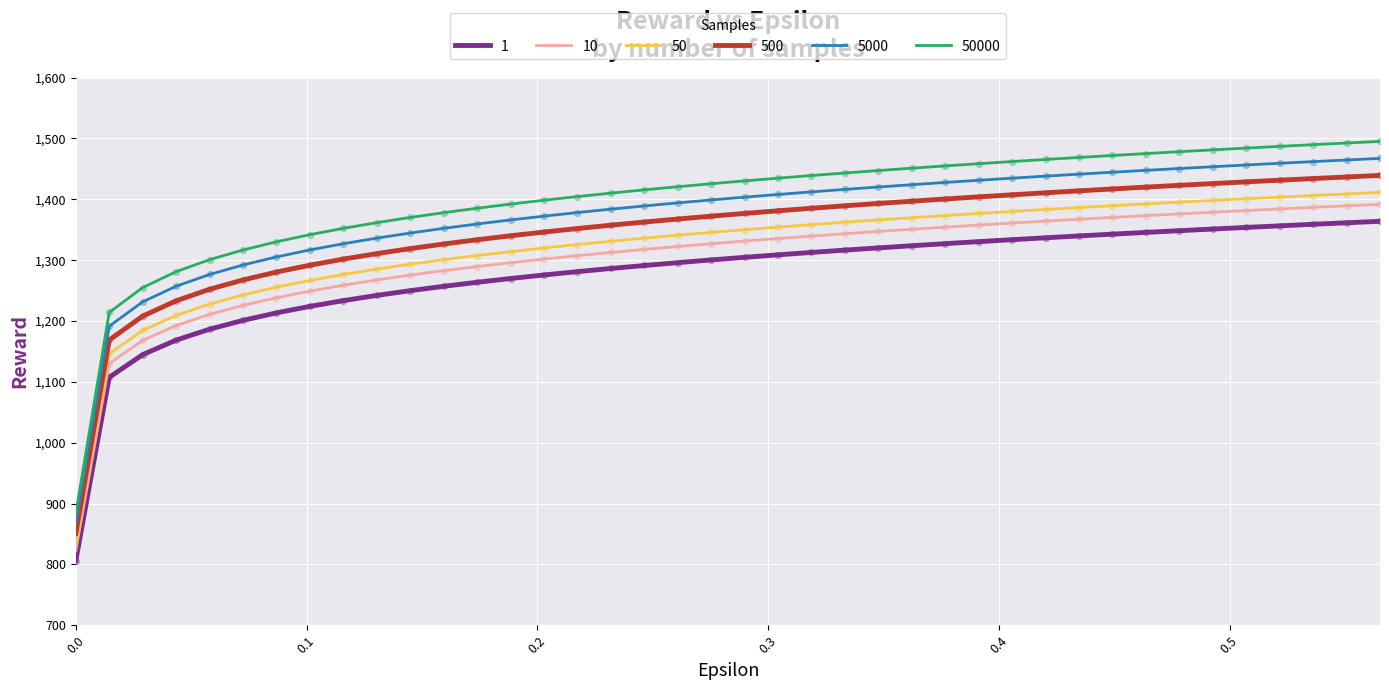

Which series has the largest total across all categories?

50000